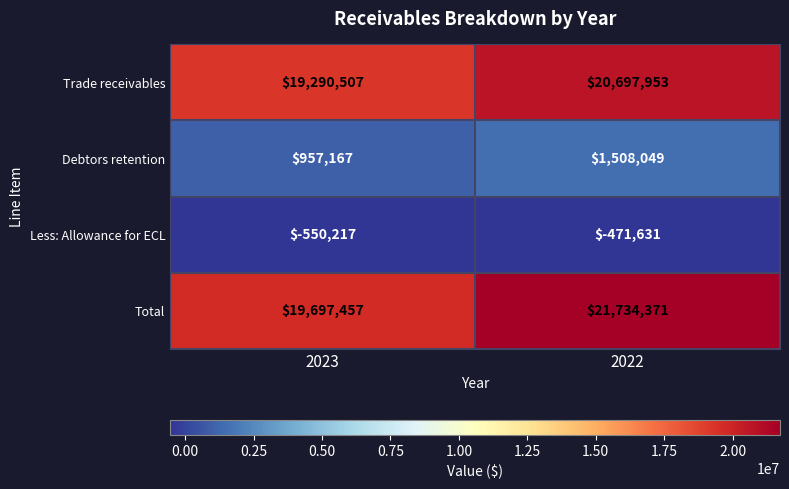

Reading left to right, transcribe all the data shown in this chart.

Trade receivables: 19290507	20697953
Debtors retention: 957167	1508049
Less: Allowance for ECL: -550217	-471631
Total: 19697457	21734371